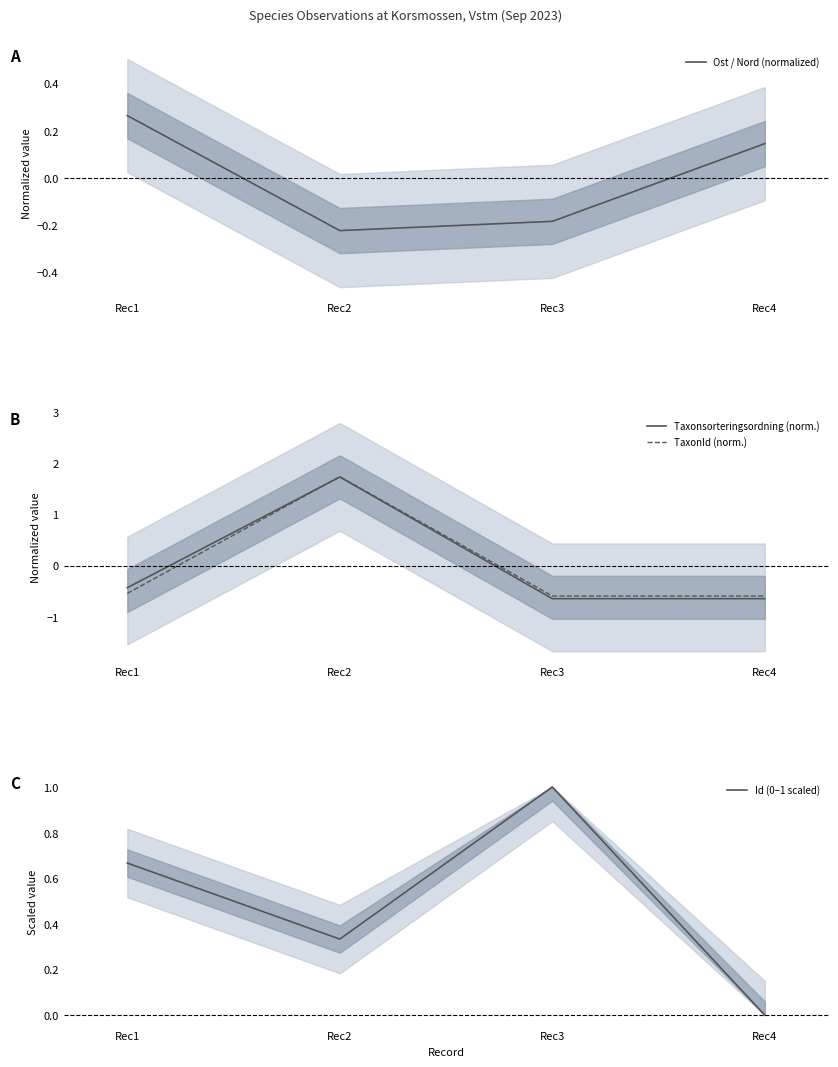

The value of Taxonsorteringsordning (norm.) at Rec3 is -0.1. True or false?

False